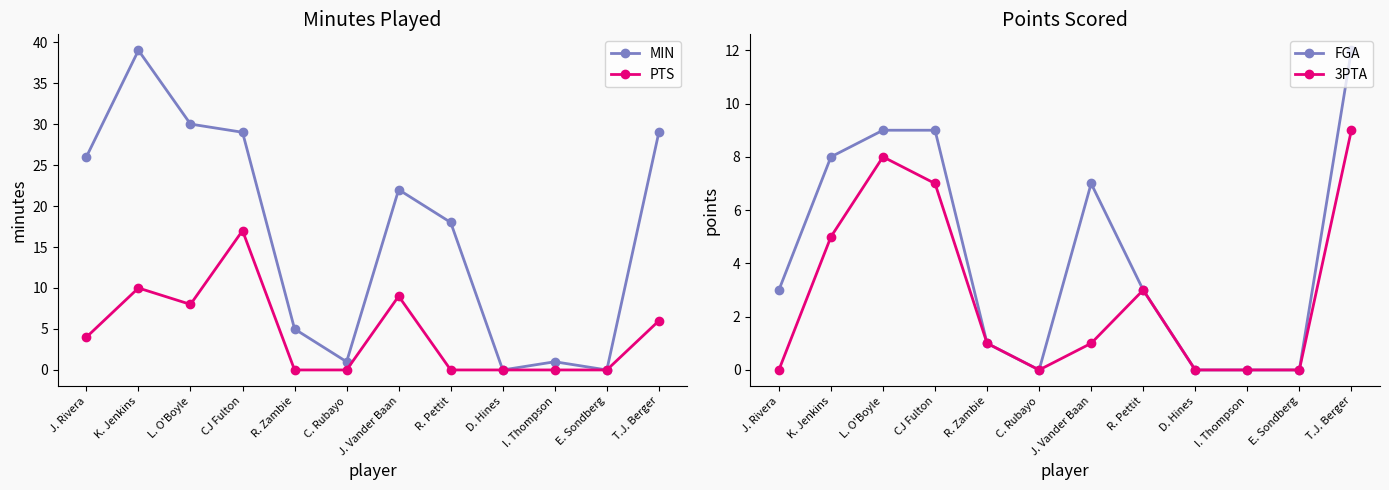

At which label does 3PTA reach its minimum?

J. Rivera